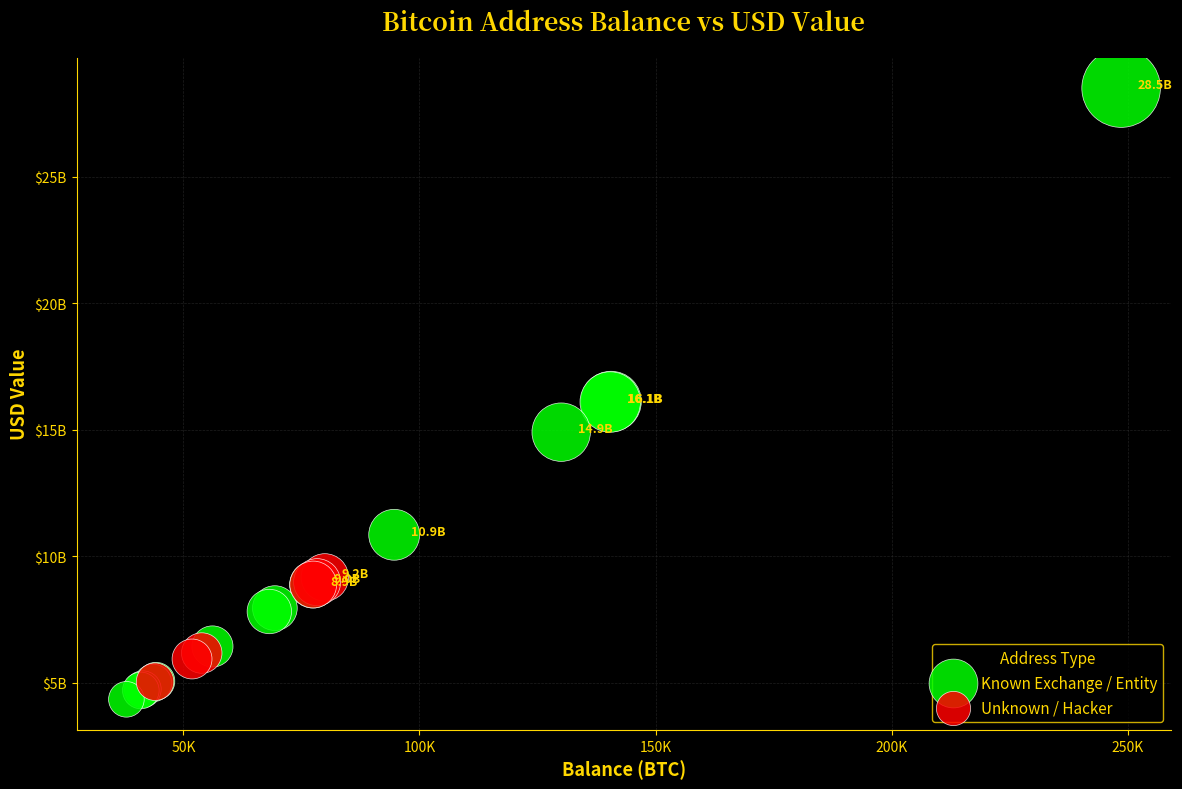

Which series reaches the maximum Y coordinate?

Known Exchange / Entity